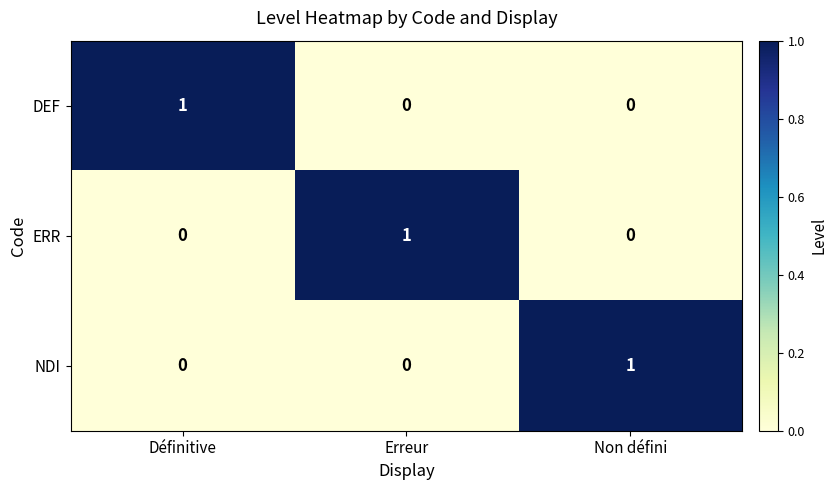

Reading left to right, what are all the values shown in this chart?

DEF: Définitive=1	Erreur=0	Non défini=0
ERR: Définitive=0	Erreur=1	Non défini=0
NDI: Définitive=0	Erreur=0	Non défini=1